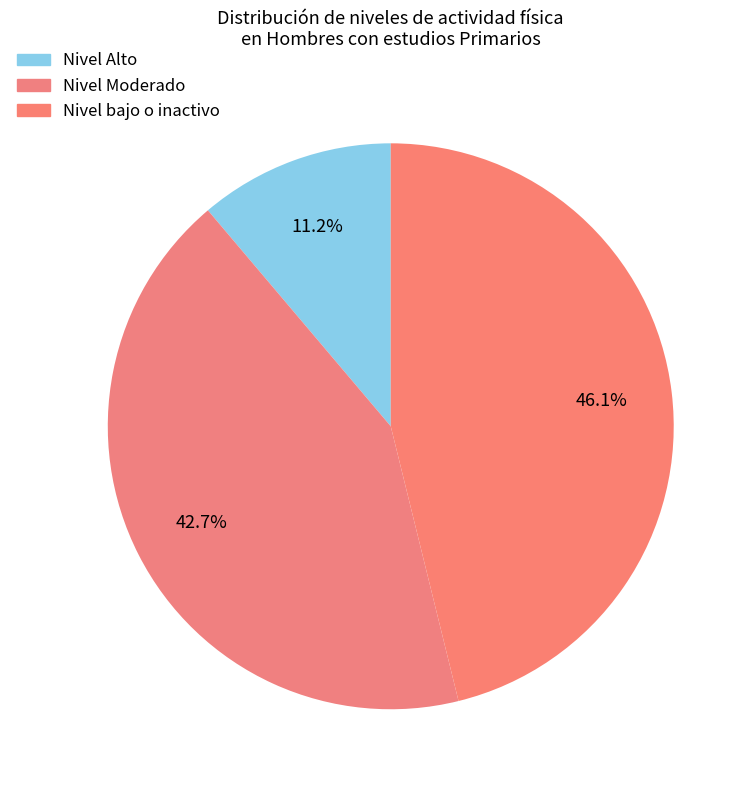

To the nearest percent, what is the average slice percentage?

33%